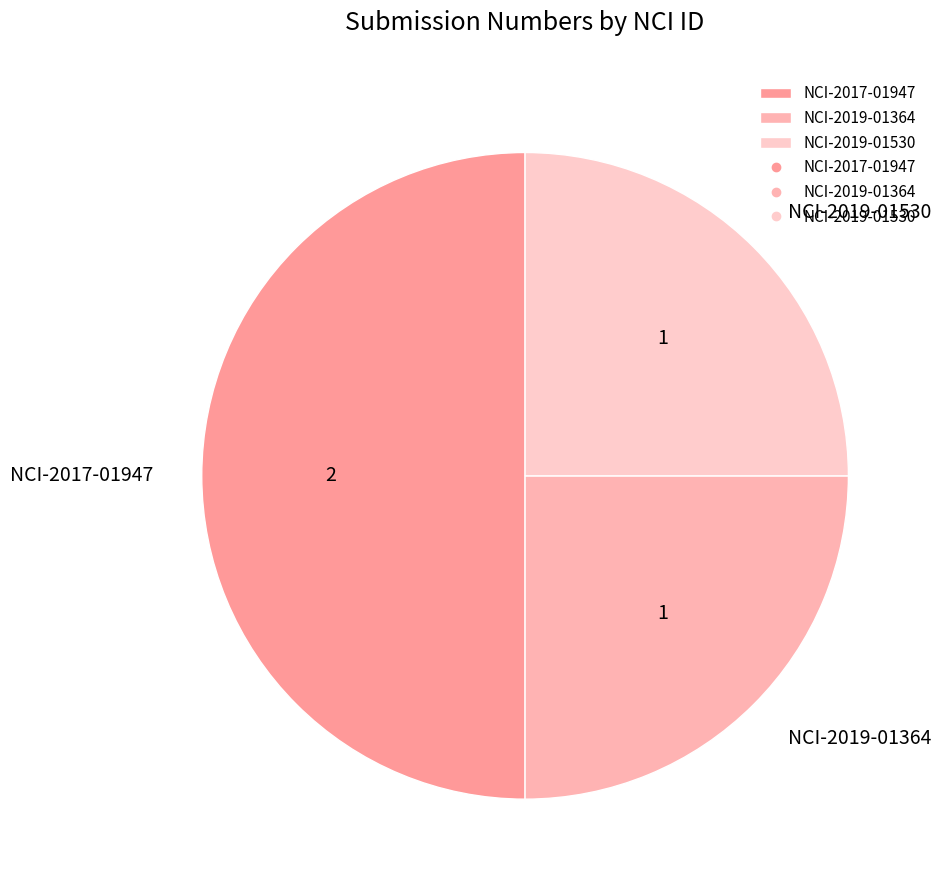

How many slices are in this pie chart?

3